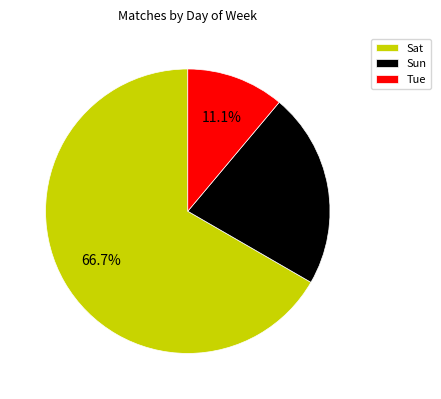

How many segments does this pie chart have?

3